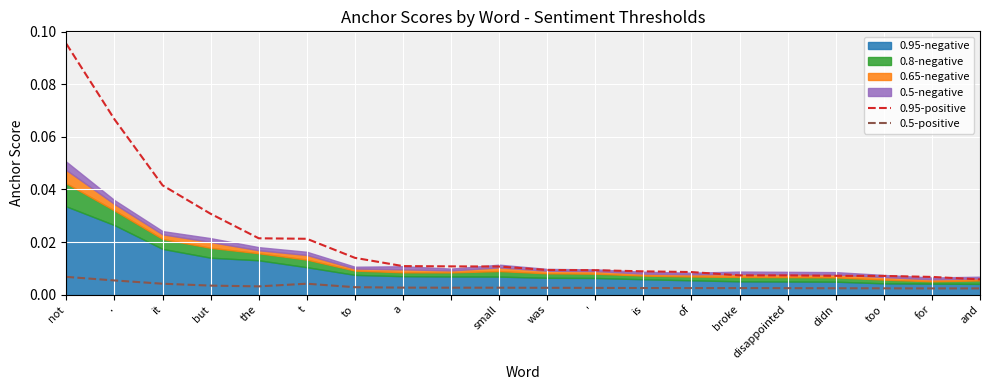

The value of 0.5-positive at but is 0.0. True or false?

False